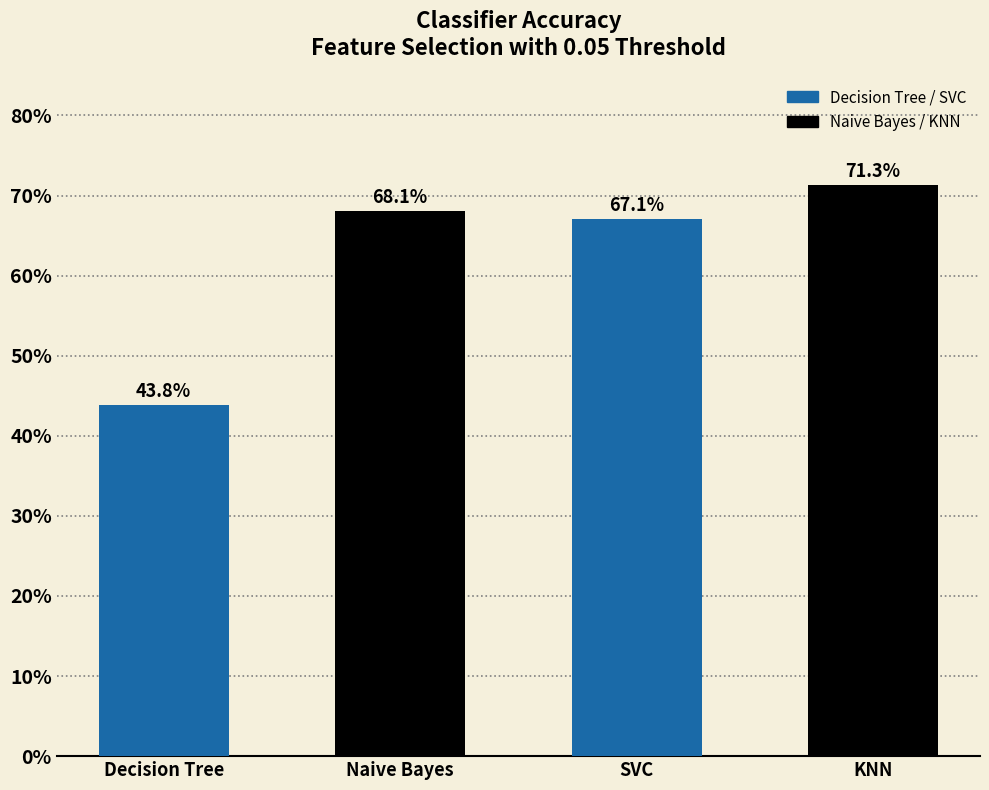

Reading left to right, transcribe all the data shown in this chart.

0.4	0.7	0.7	0.7